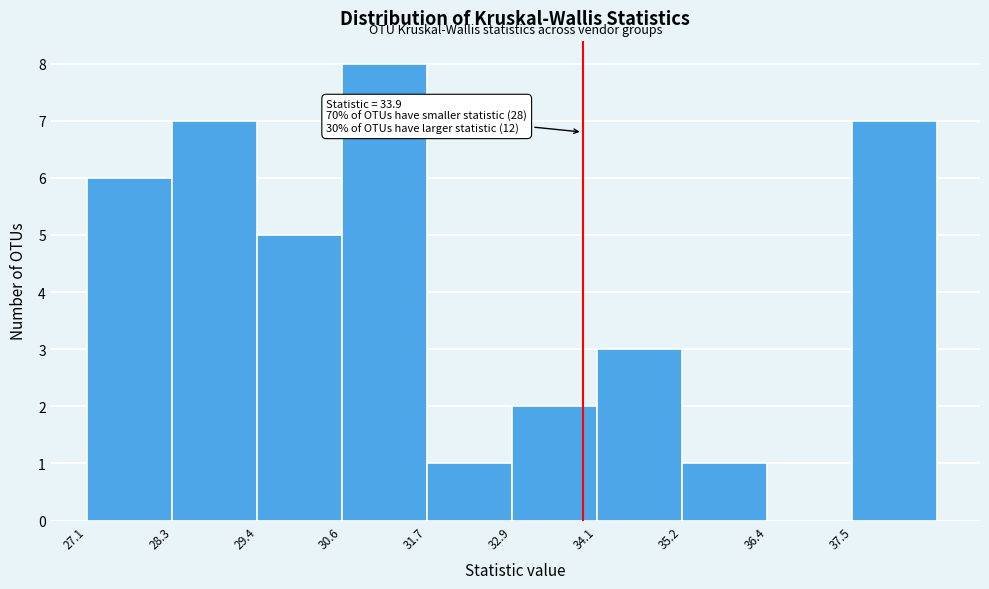

Over which range of the x-axis is the bar tallest?

30.6 to 31.8